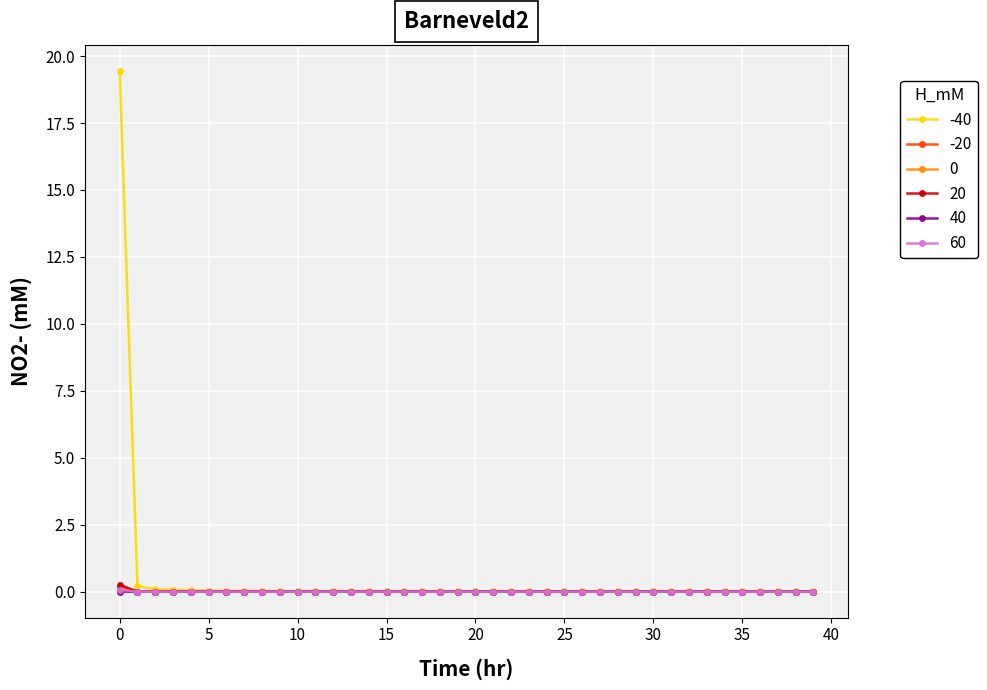

True or false: 20 has more than 2 points higher than both neighbors.

True